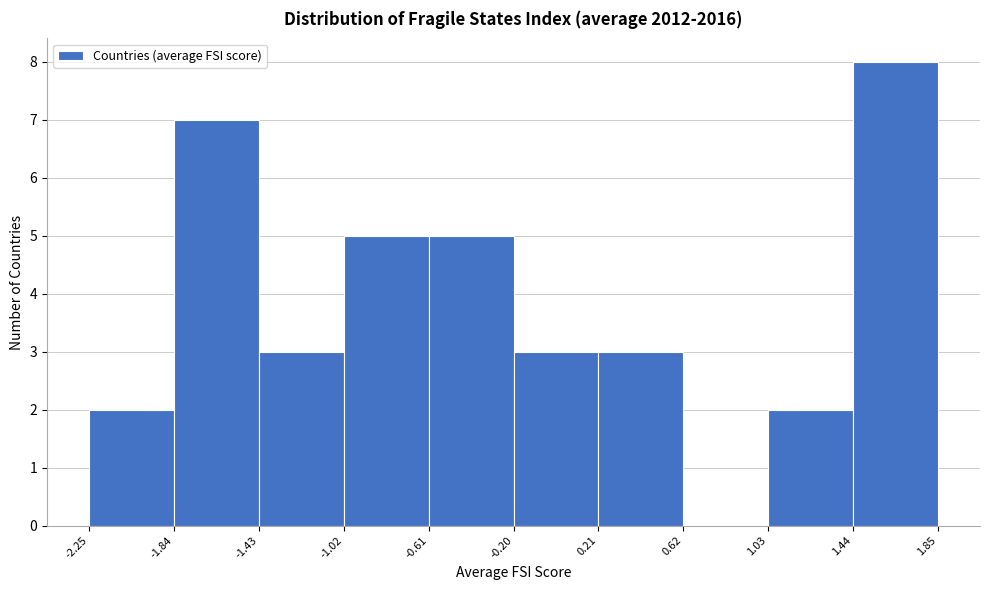

Reading left to right, list every bar in this chart as the range it spans on the x-axis followed by its height. The values are not printed on the chart, so give them approximately, as read against the axis.

-2.25 to -1.84: 2
-1.84 to -1.43: 7
-1.43 to -1.02: 3
-1.02 to -0.61: 5
-0.61 to -0.20: 5
-0.20 to 0.21: 3
0.21 to 0.62: 3
0.62 to 1.03: 0
1.03 to 1.44: 2
1.44 to 1.85: 8